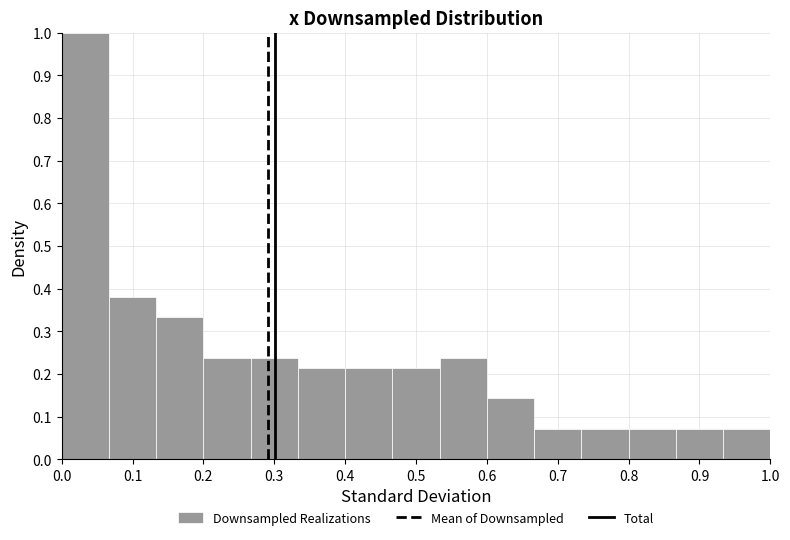

Reading left to right, transcribe this chart: for each bar, give the range it covers on the x-axis and its height. Neither the bar edges nor the heights are printed on the chart, so give them approximately, as read against the axes.

0.00 to 0.07: 1.00
0.07 to 0.13: 0.38
0.13 to 0.20: 0.33
0.20 to 0.27: 0.24
0.27 to 0.33: 0.24
0.33 to 0.40: 0.21
0.40 to 0.47: 0.21
0.47 to 0.53: 0.21
0.53 to 0.60: 0.24
0.60 to 0.67: 0.14
0.67 to 0.73: 0.07
0.73 to 0.80: 0.07
0.80 to 0.87: 0.07
0.87 to 0.93: 0.07
0.93 to 1.00: 0.07